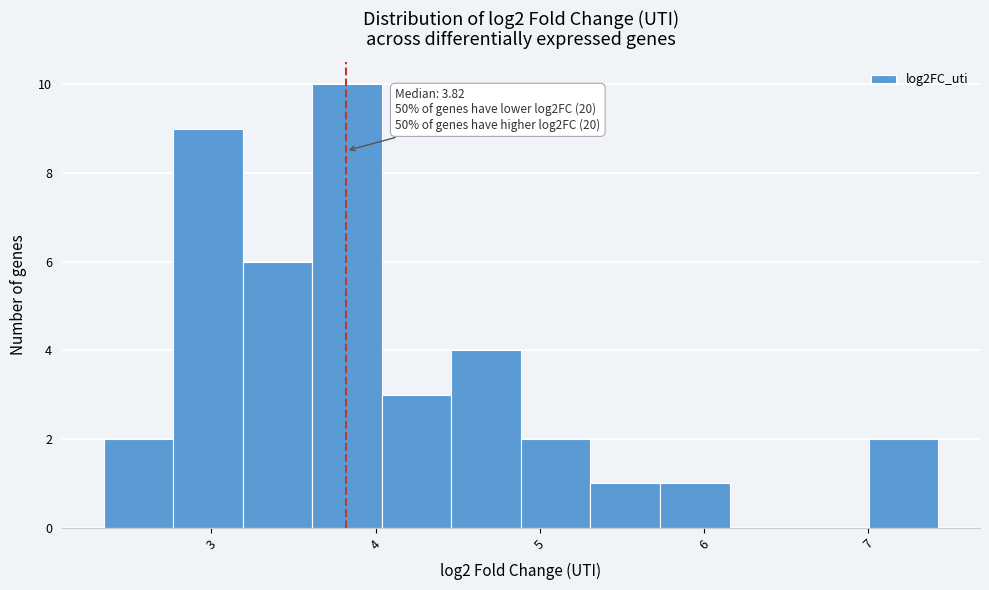

Which range on the x-axis has the tallest bar?

3.6 to 4.0